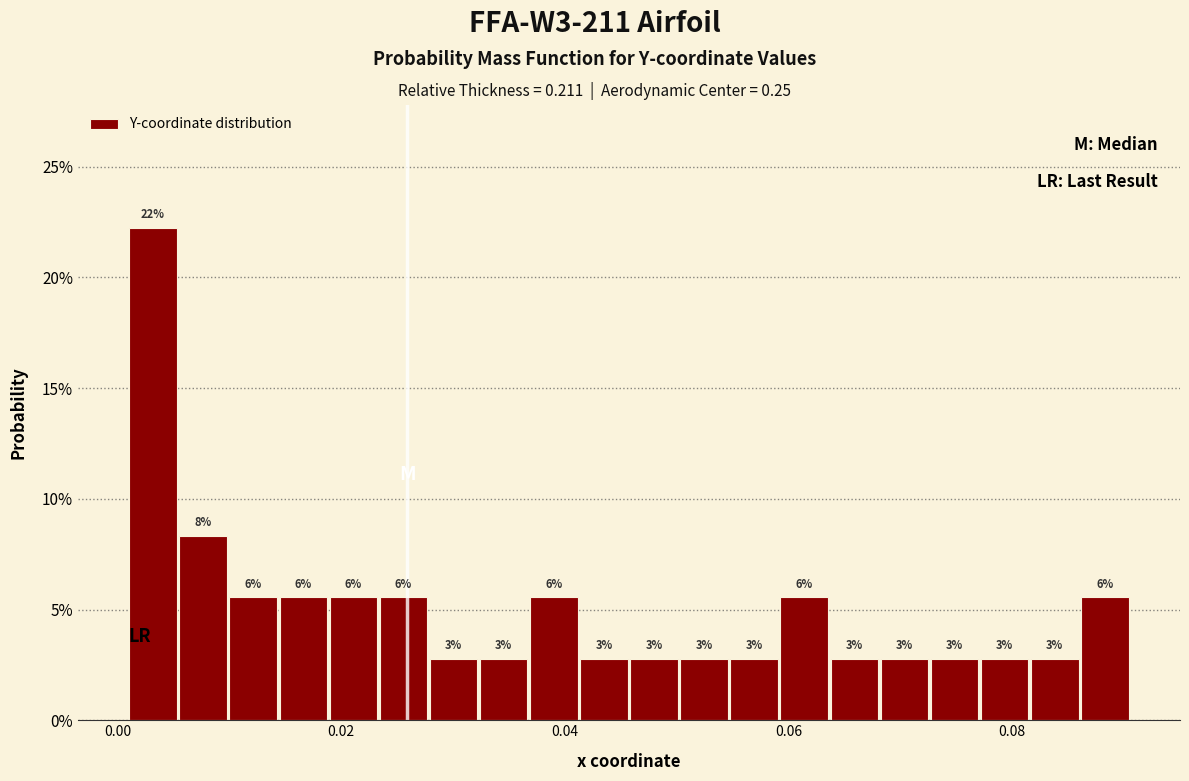

Read against the x-axis, roughly where is the centre of the tallest bar?

0.004